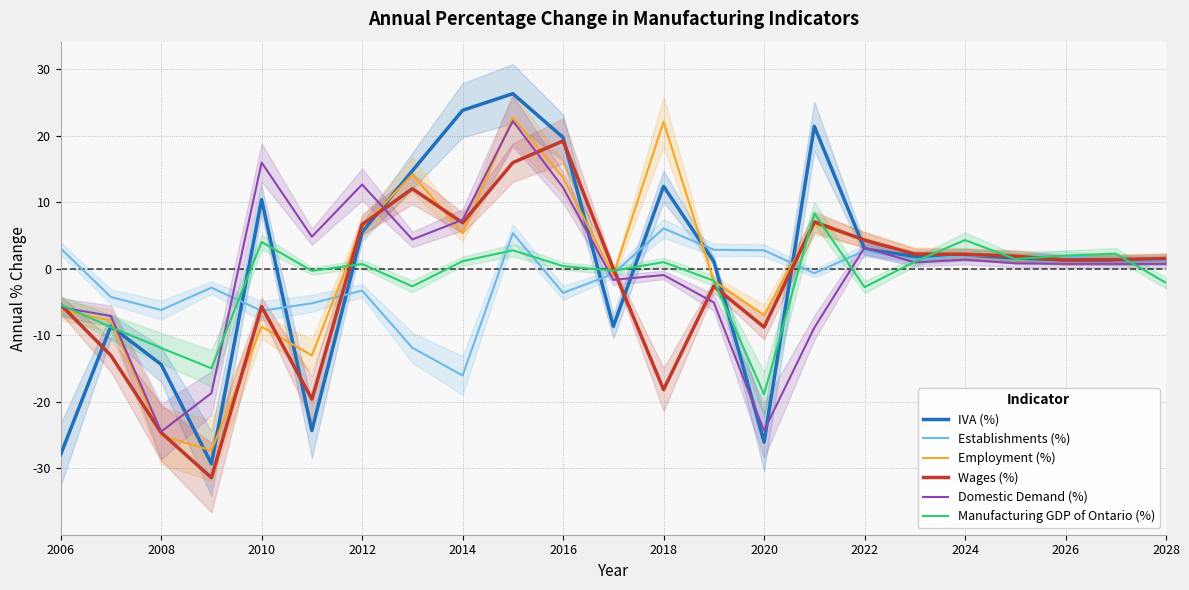

Which series has the widest spread of values?

IVA (%)